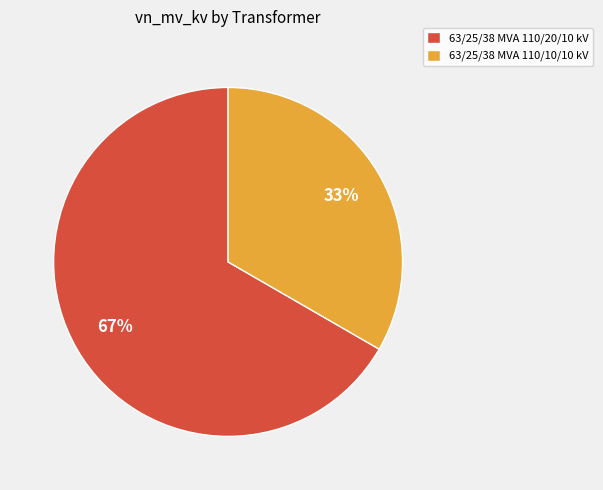

What is the smallest slice in the pie chart?

63/25/38 MVA 110/10/10 kV